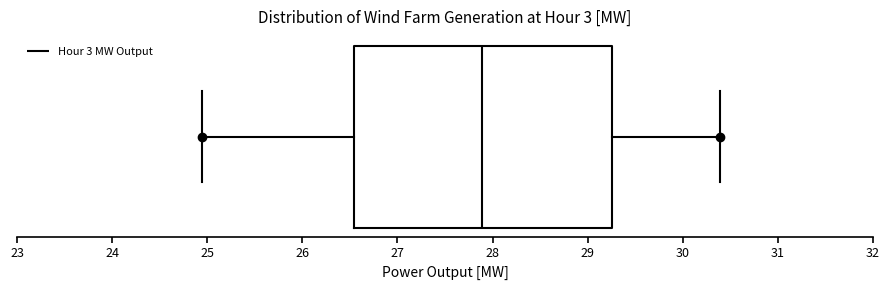

Read this box plot against the x-axis: the position of the median line, the range covered by the box, and the ends of both whiskers. The values are not printed on the chart, so give them approximately, as read against the axis.

median 27.9, box 26.5 to 29.3, whiskers 24.9 to 30.4